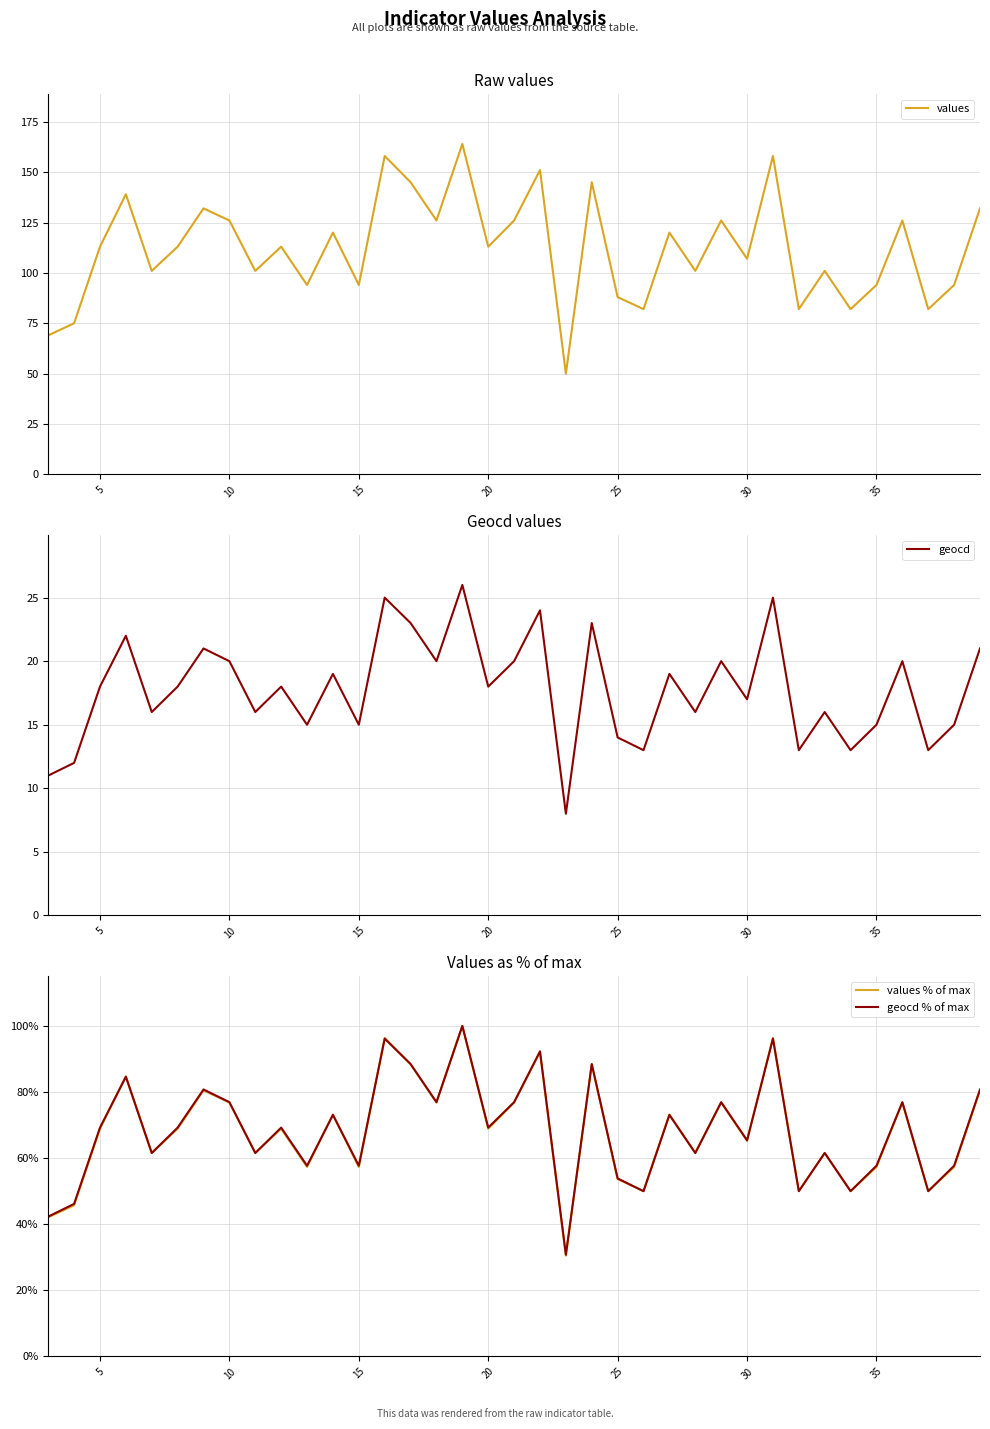

How many interior local valleys does the geocd % of max series have?

13